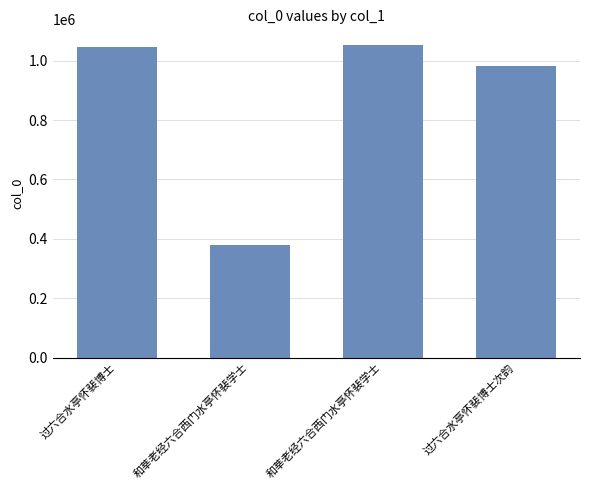

What is the sum of the values at 和莘老经六合西门水亭怀裴学士 and 和莘老经六合西门水亭怀裴学士?

1431176